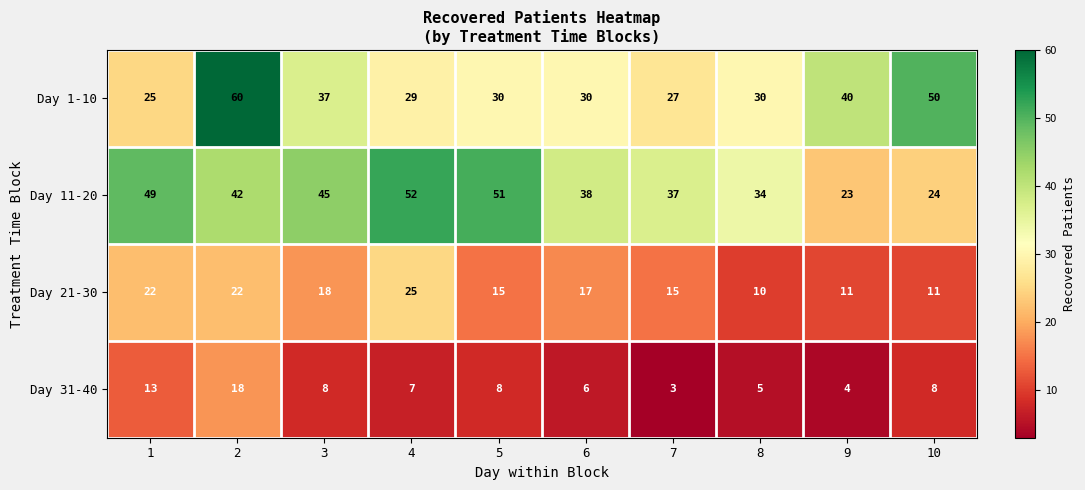

What is the sum of all Day 21-30 values?

166